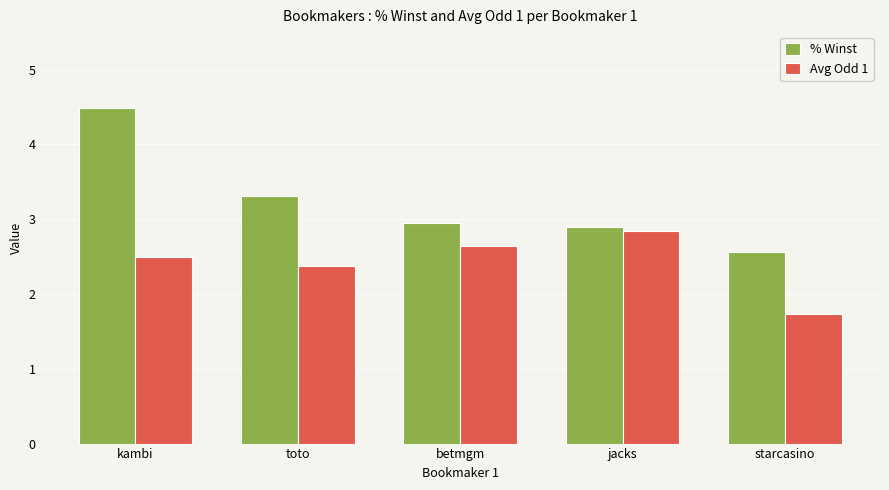

What is the sum of the % Winst values at starcasino and jacks?

5.5